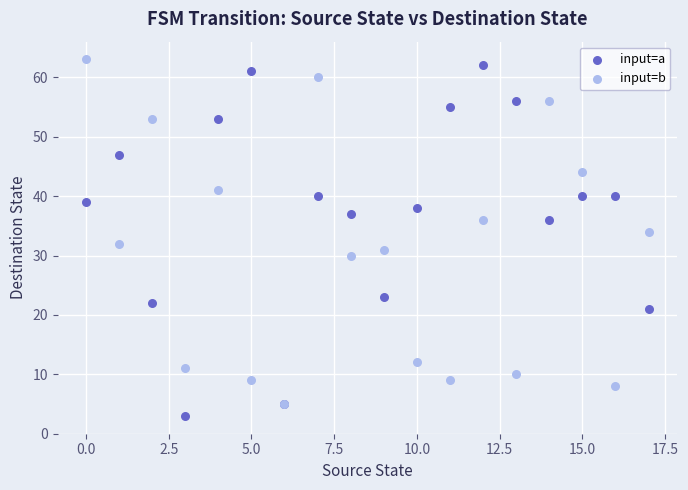

Which series contains the lowest Y value?

input=a